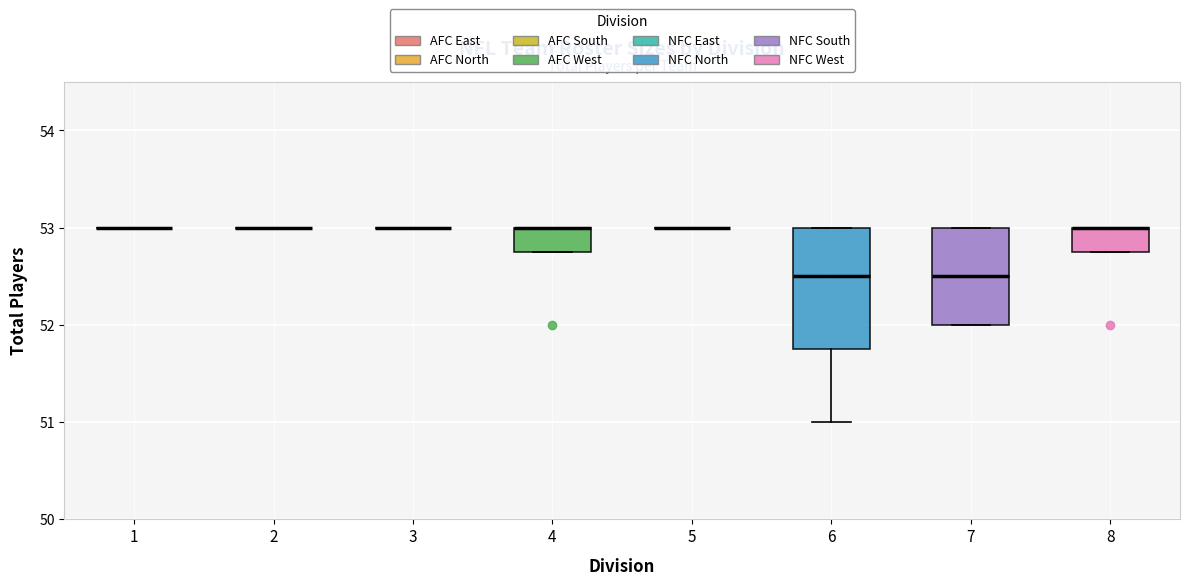

Reading left to right, transcribe this box plot: for each box, give where its median line is, the range the box spans, and where its two whiskers end, as read against the y-axis. The values are not printed on the chart, so give them approximately, as read against the axis.

1: box collapsed to a line at 53.0, whiskers 53.0 to 53.0
2: box collapsed to a line at 53.0, whiskers 53.0 to 53.0
3: box collapsed to a line at 53.0, whiskers 53.0 to 53.0
4: median 53.0 (drawn on the box's upper edge), box 52.8 to 53.0, whiskers 52.8 to 53.0
5: box collapsed to a line at 53.0, whiskers 53.0 to 53.0
6: median 52.5, box 51.8 to 53.0, whiskers 51.0 to 53.0
7: median 52.5, box 52.0 to 53.0, whiskers 52.0 to 53.0
8: median 53.0 (drawn on the box's upper edge), box 52.8 to 53.0, whiskers 52.8 to 53.0